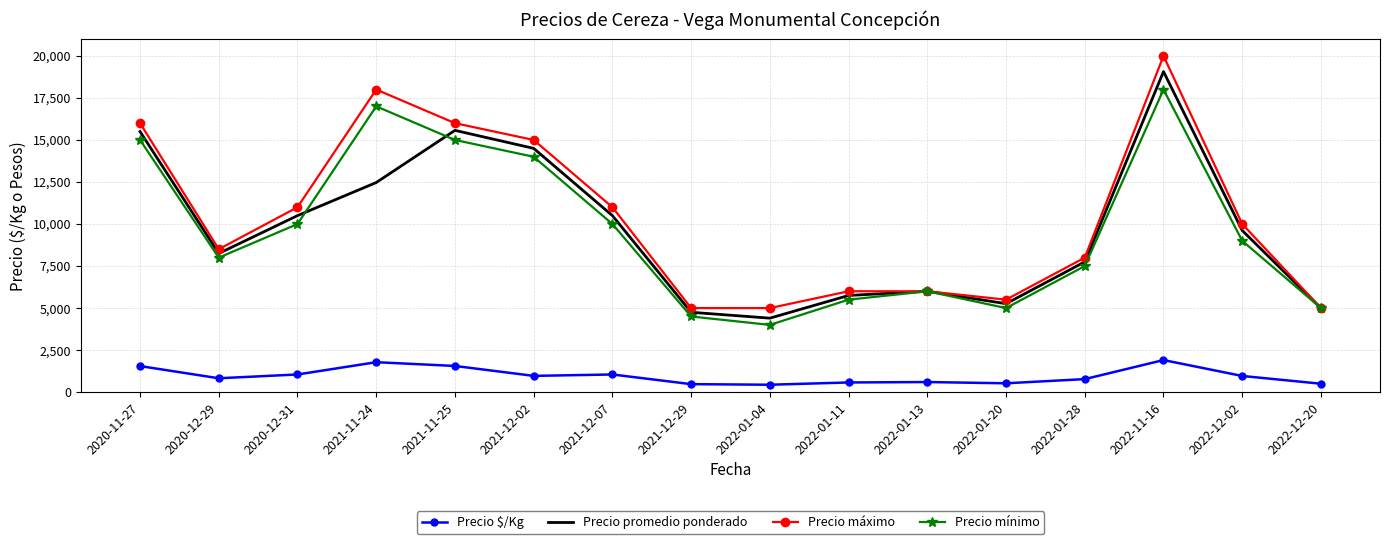

What is the minimum value shown in the chart?

440